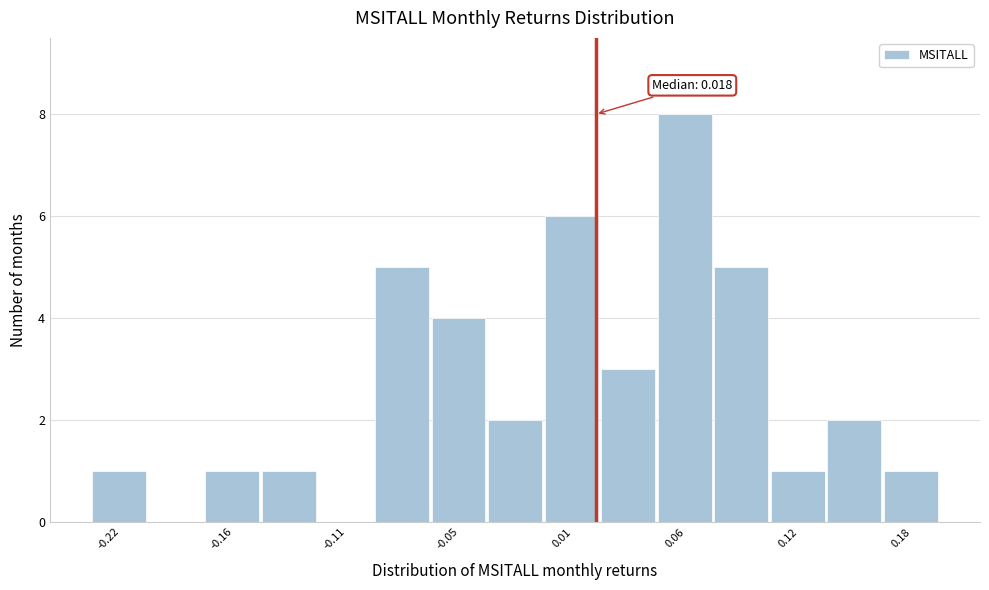

Read against the x-axis, roughly where is the centre of the tallest bar?

0.06